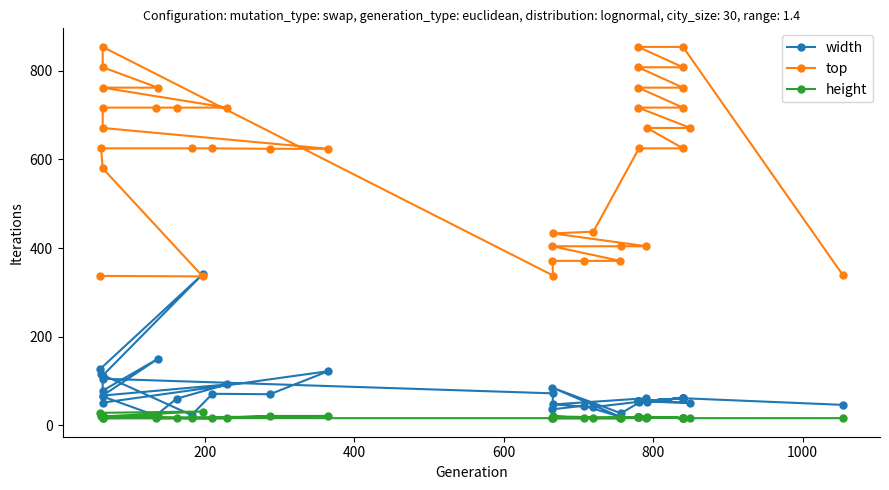

What is the value of the height point at the 9th from the left?

16